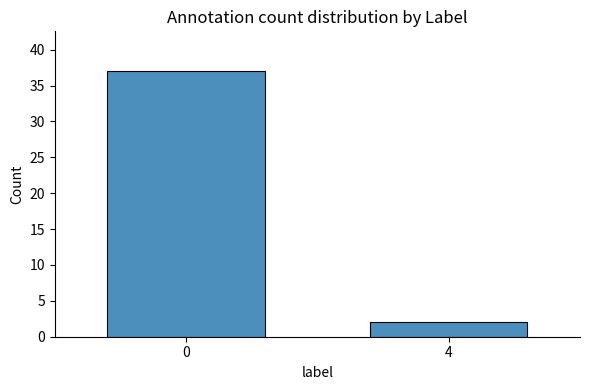

What is the approximate value at 0, to the nearest 10?

40